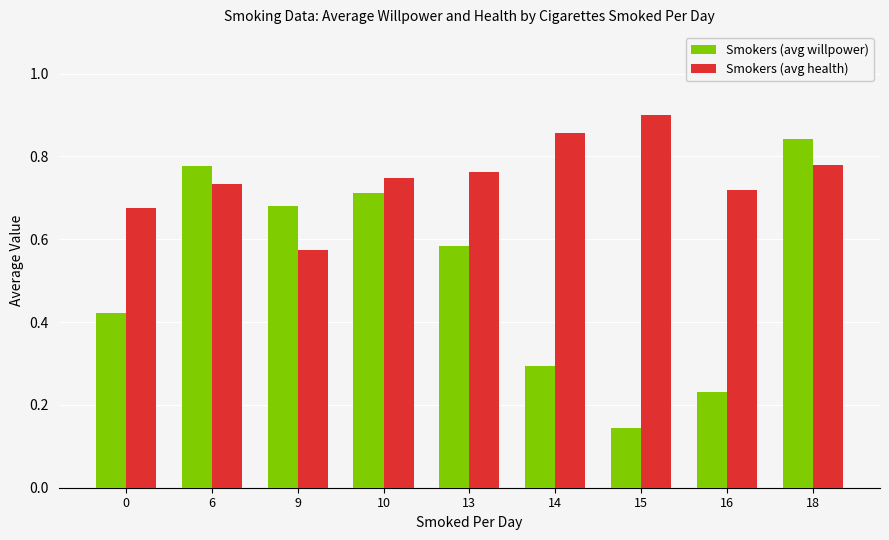

At which category is the sum across all series the highest?

18